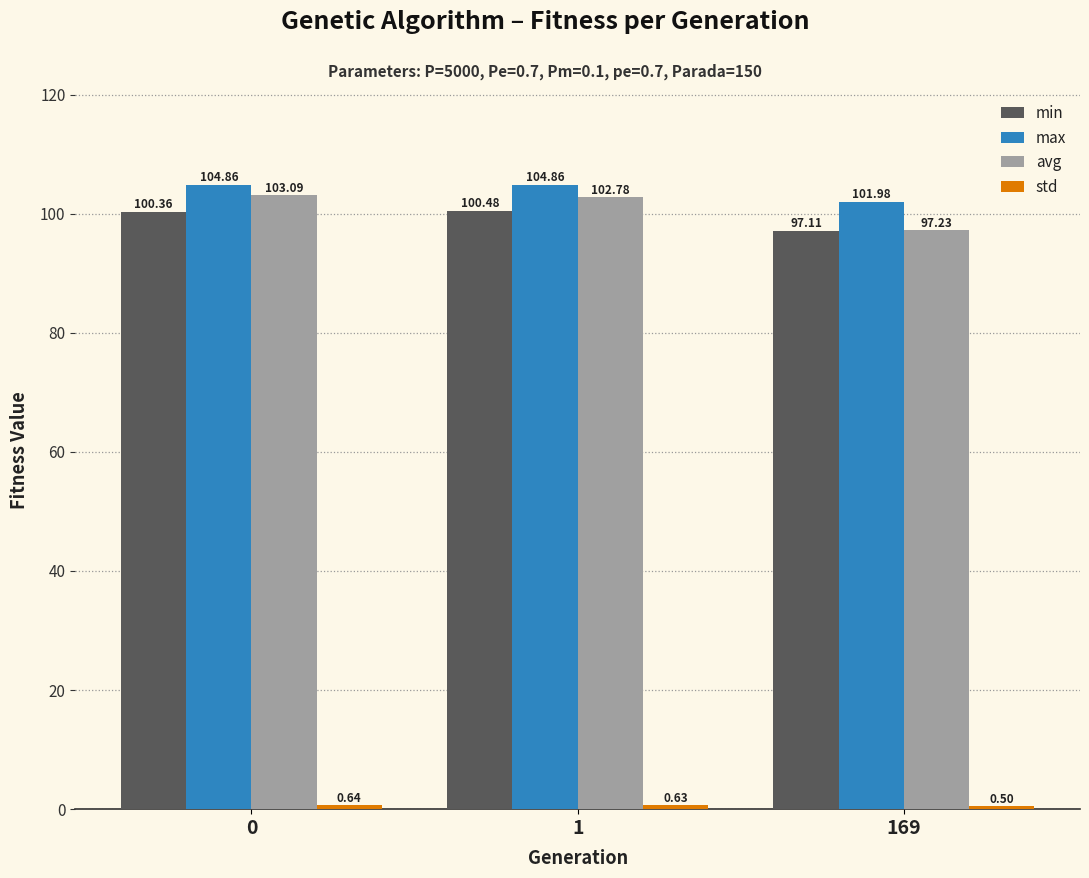

What is the spread (max minus min) of values at 0?

104.2